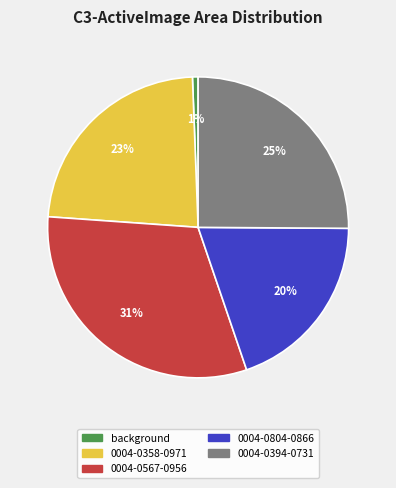

To the nearest percent, what is the average slice percentage?

20%